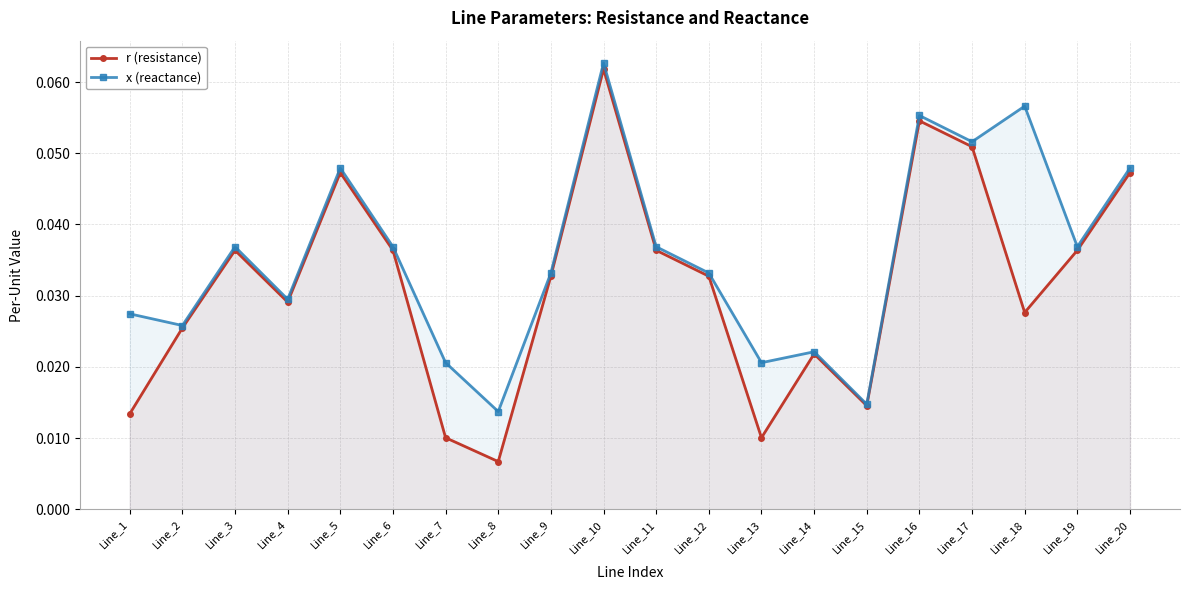

Does the chart have visible grid lines?

Yes